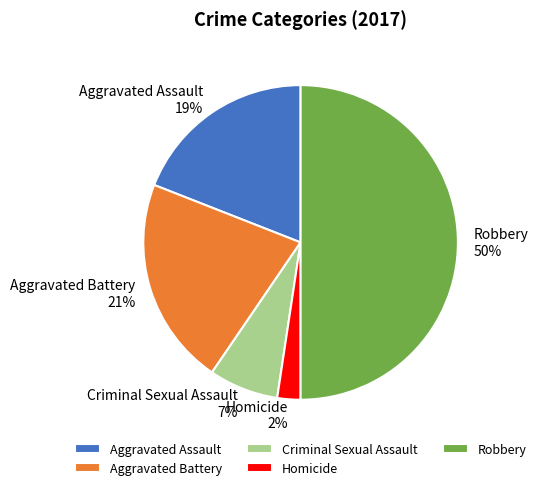

Rank the categories by value from lowest to highest.

Homicide, Criminal Sexual Assault, Aggravated Assault, Aggravated Battery, Robbery